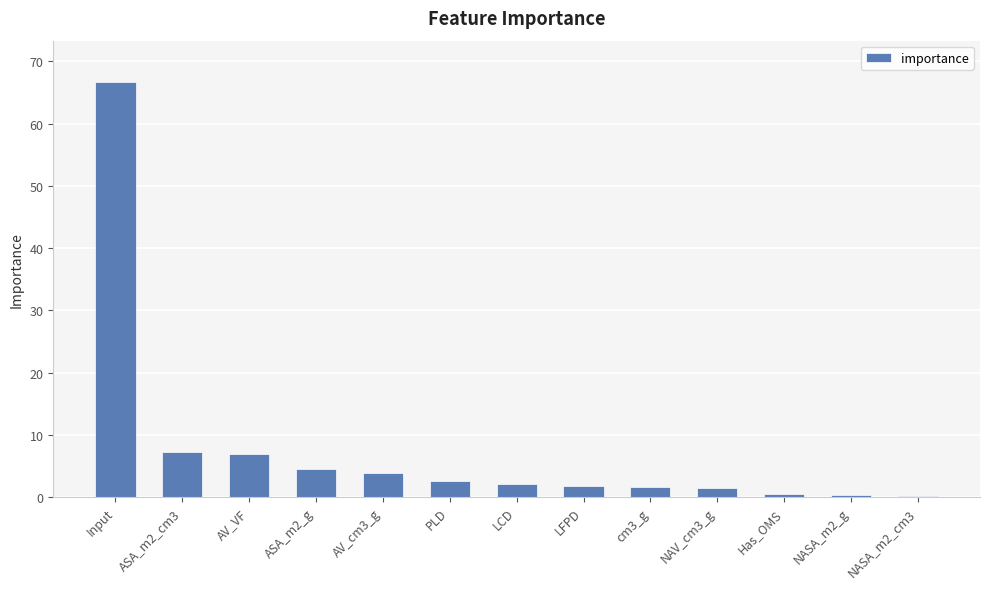

What is the sum of all values?

100.0